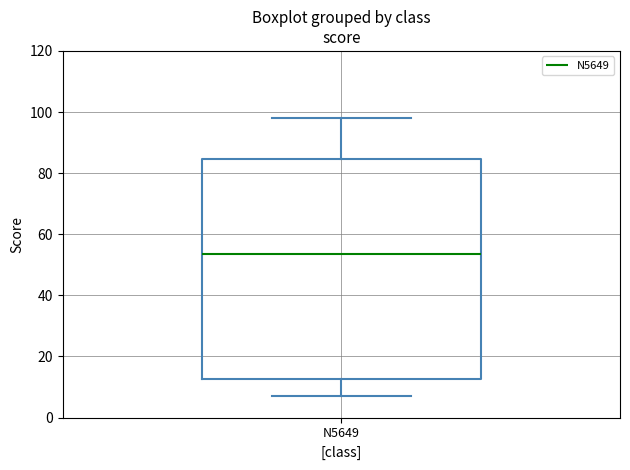

Transcribe this box plot: give where the median line is, the range the box spans, and where the two whiskers end, as read against the y-axis. The values are not printed on the chart, so give them approximately, as read against the axis.

median 54, box 12 to 84, whiskers 8 to 98